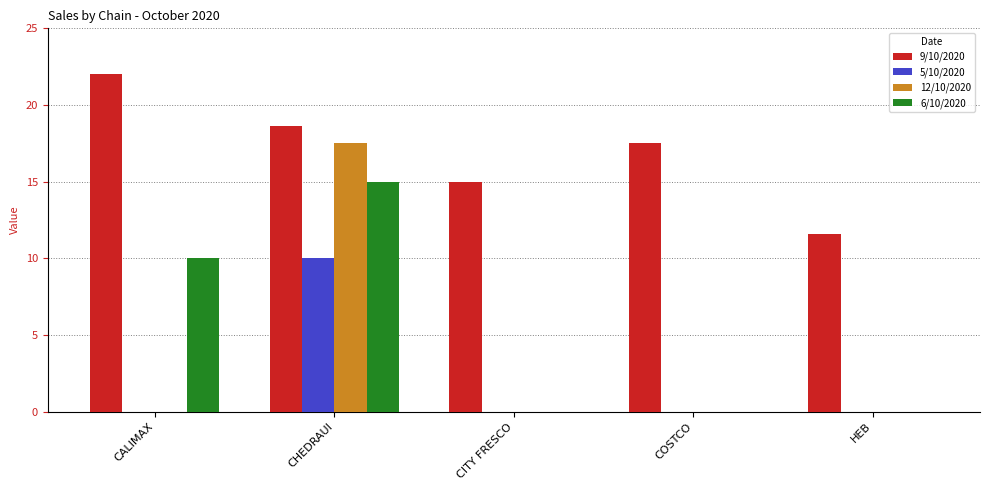

True or false: 6/10/2020 has a value of 9.8 at COSTCO.

False